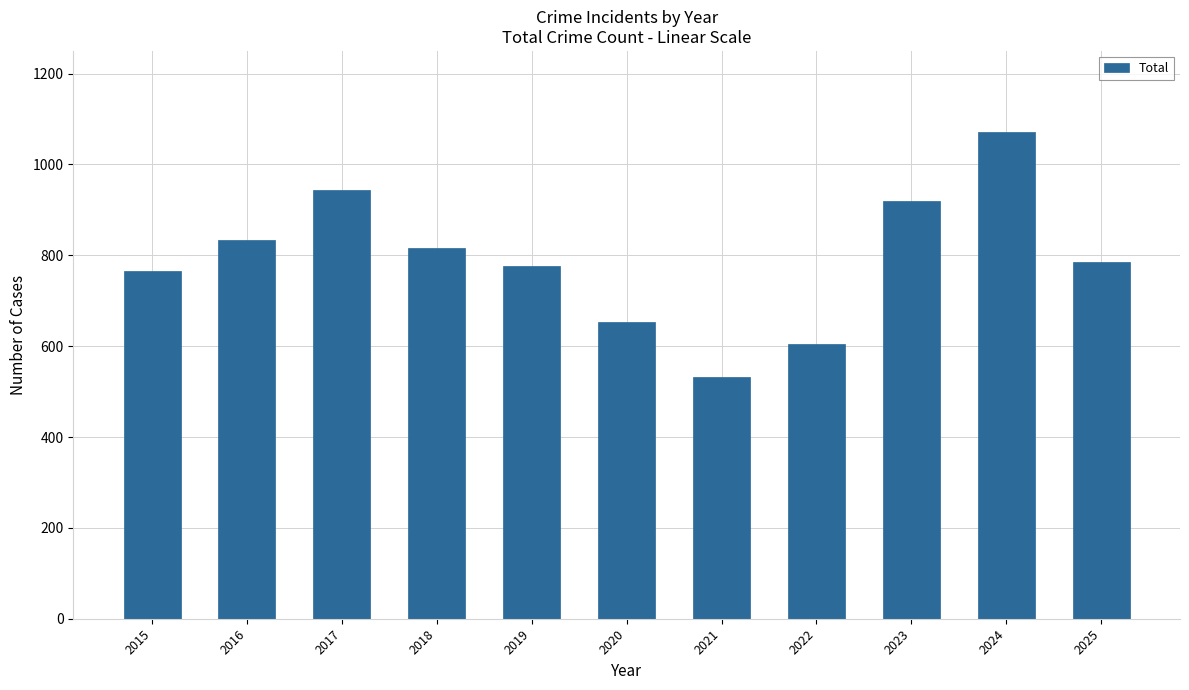

Is it true that the value at 2017 is 943?

True